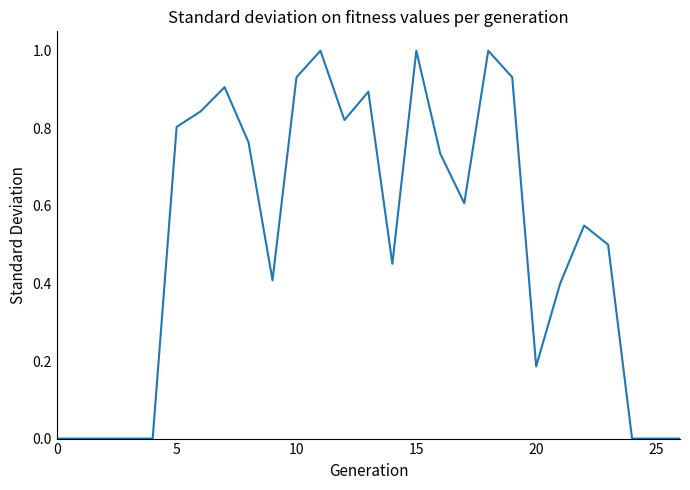

What is the difference between the maximum and minimum values?

1.0